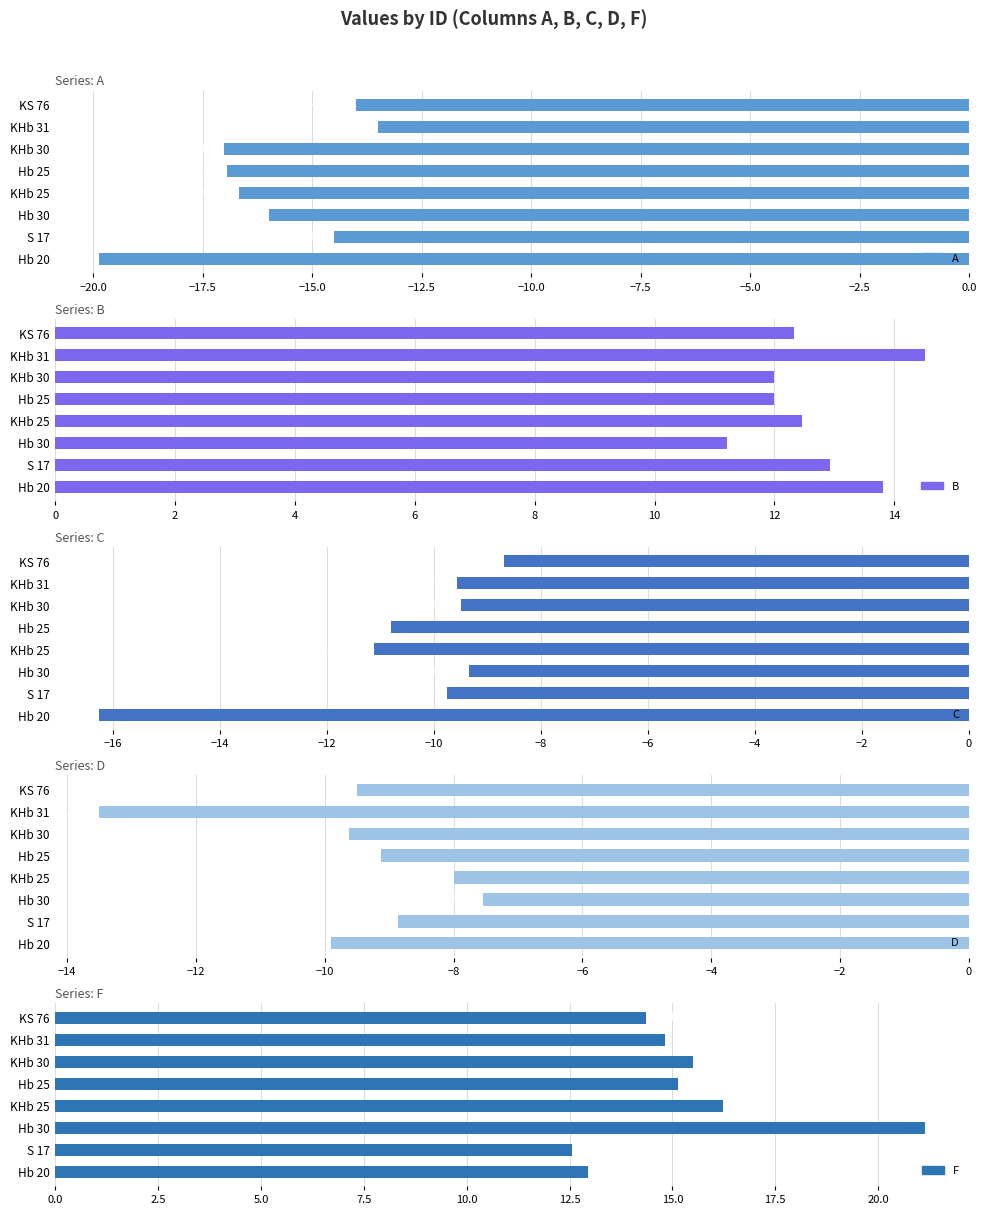

What is the average value of the A series?

-16.1